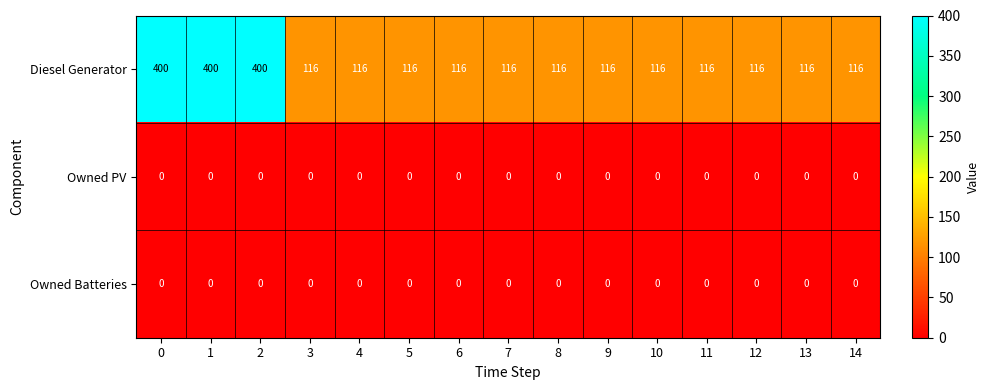

What is the total value across all series at 7?

116